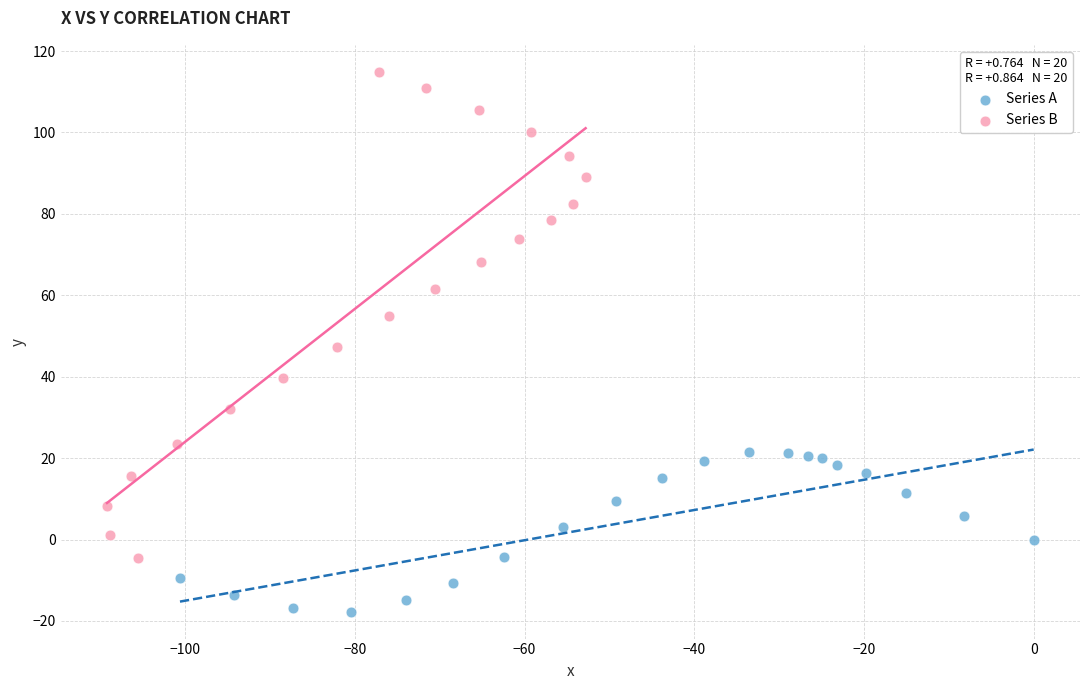

Which series has the widest spread of Y values?

Series B